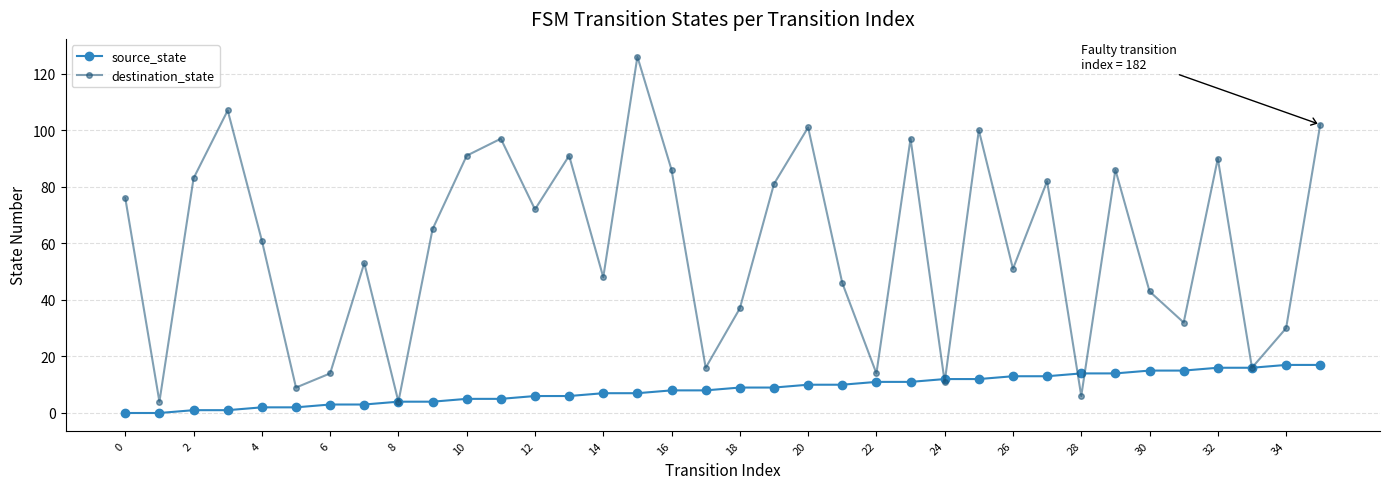

How many data points does each series have?

36